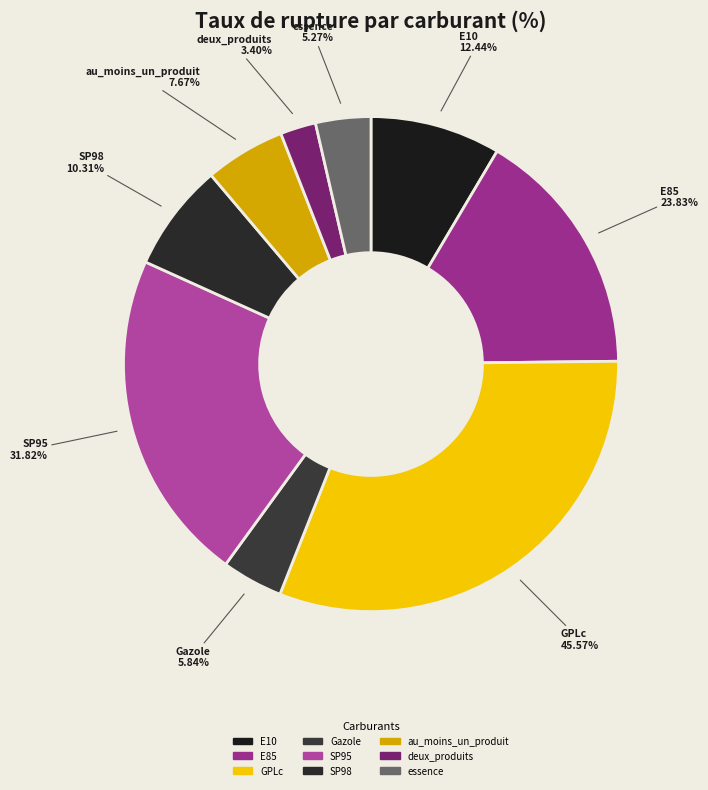

How many slices are in this pie chart?

9